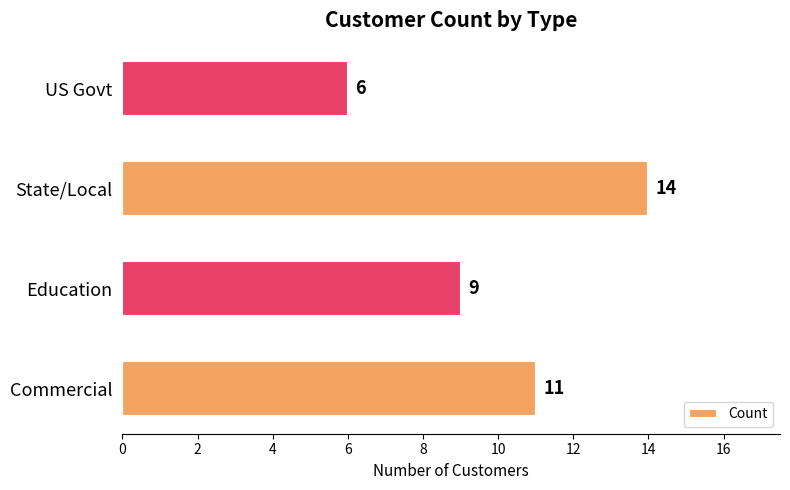

Reading bottom to top, list all the values displayed in this chart.

Commercial=11	Education=9	State/Local=14	US Govt=6